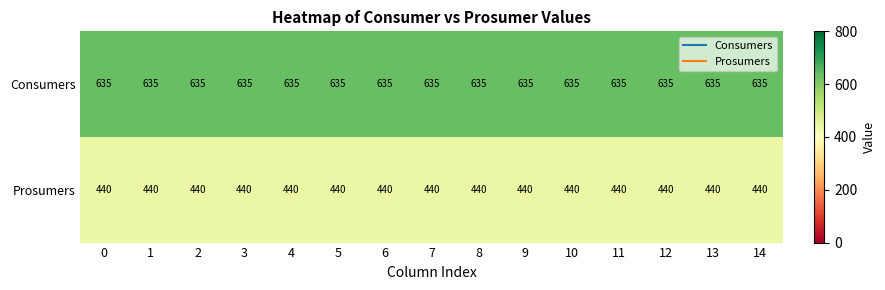

What is the spread (max minus min) of values at 5?

195